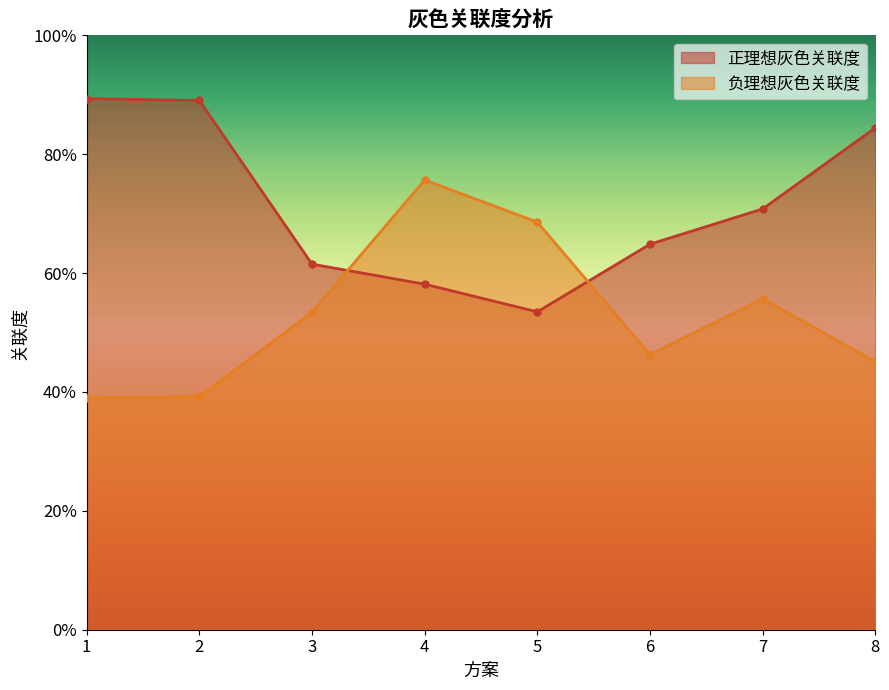

True or false: 负理想灰色关联度 has more than 0 points higher than both neighbors.

True